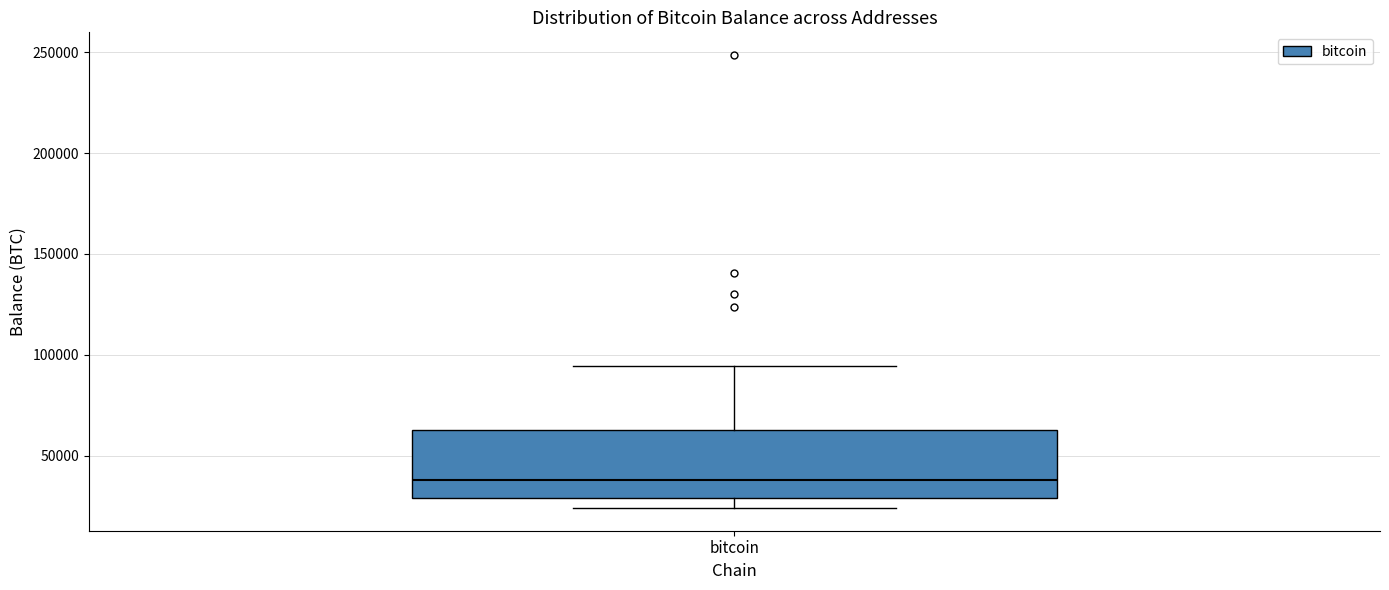

Read this box plot against the y-axis: the position of the median line, the range covered by the box, and the ends of both whiskers. The values are not printed on the chart, so give them approximately, as read against the axis.

median 40000, box 30000 to 65000, whiskers 25000 to 95000